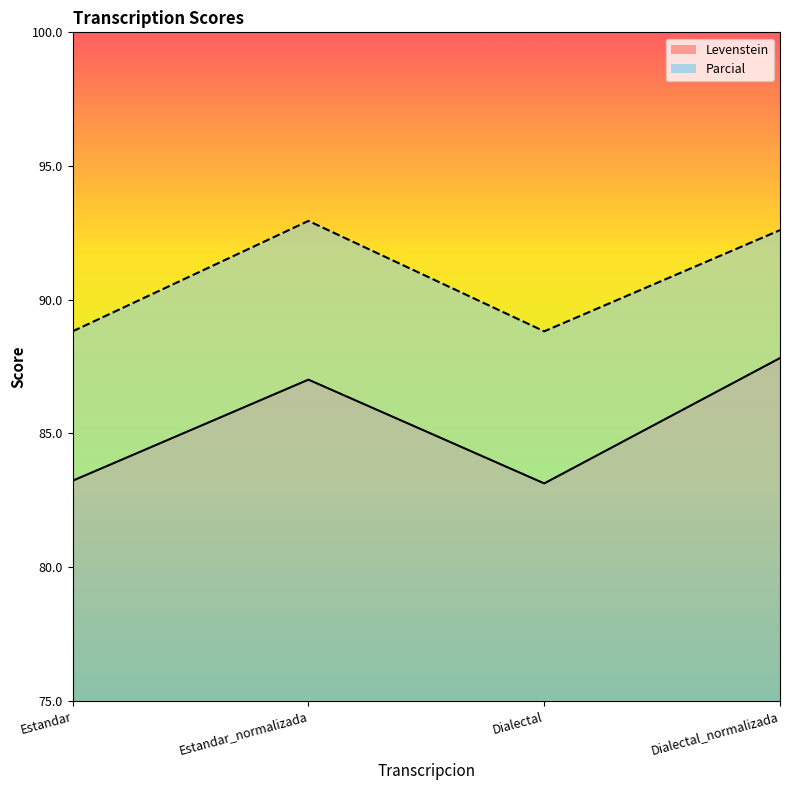

List the labels in order of Parcial value, smallest first.

Estandar, Dialectal, Dialectal_normalizada, Estandar_normalizada